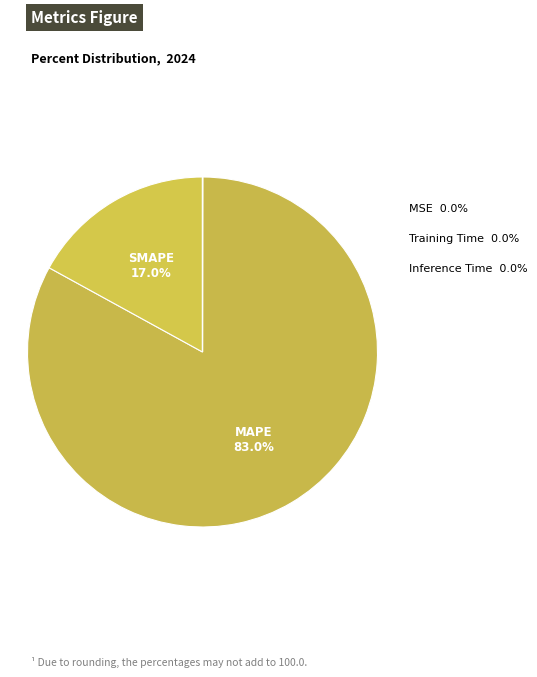

Does MSE account for over 50% of the chart?

No